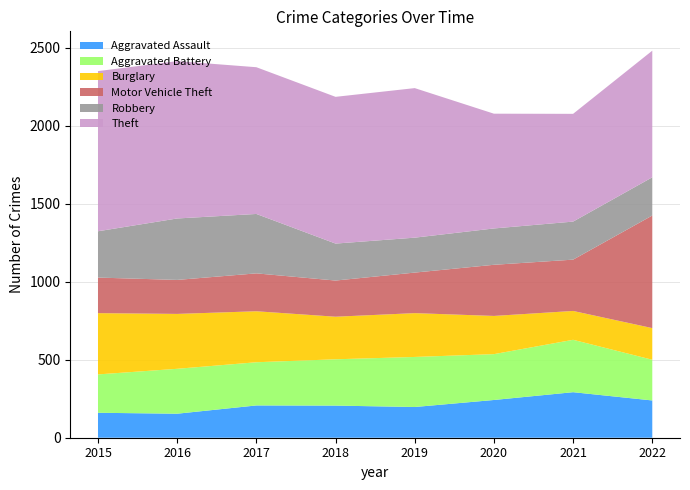

Reading left to right, transcribe all the data shown in this chart.

Aggravated Assault: 160	154	207	206	197	242	292	239
Aggravated Battery: 246	288	277	297	321	294	336	261
Burglary: 393	352	327	273	281	245	185	203
Motor Vehicle Theft: 228	218	243	232	260	328	329	722
Robbery: 297	394	381	237	224	233	244	245
Theft: 1027	1009	941	941	959	736	691	812